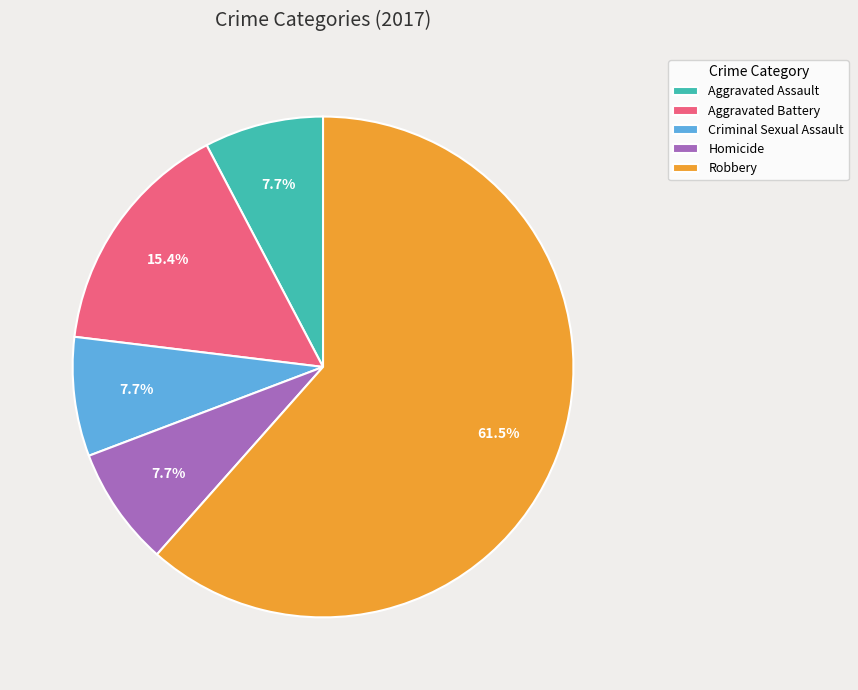

To the nearest percent, what is the average slice percentage?

20%